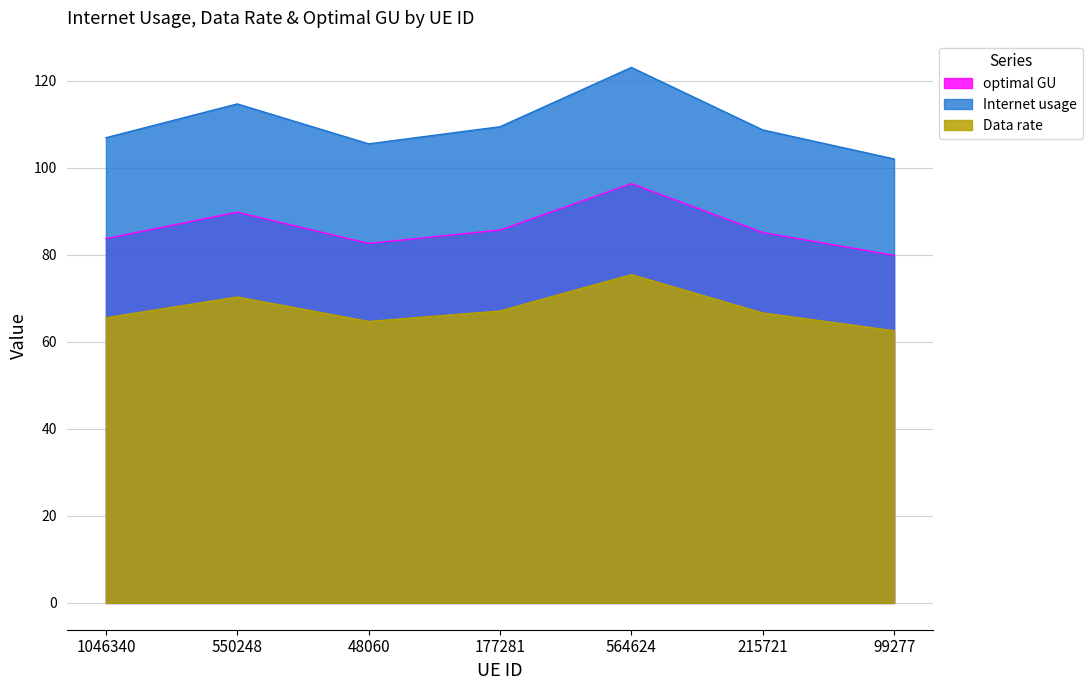

What is the sum of the Internet usage values at 177281 and 99277?

211.4